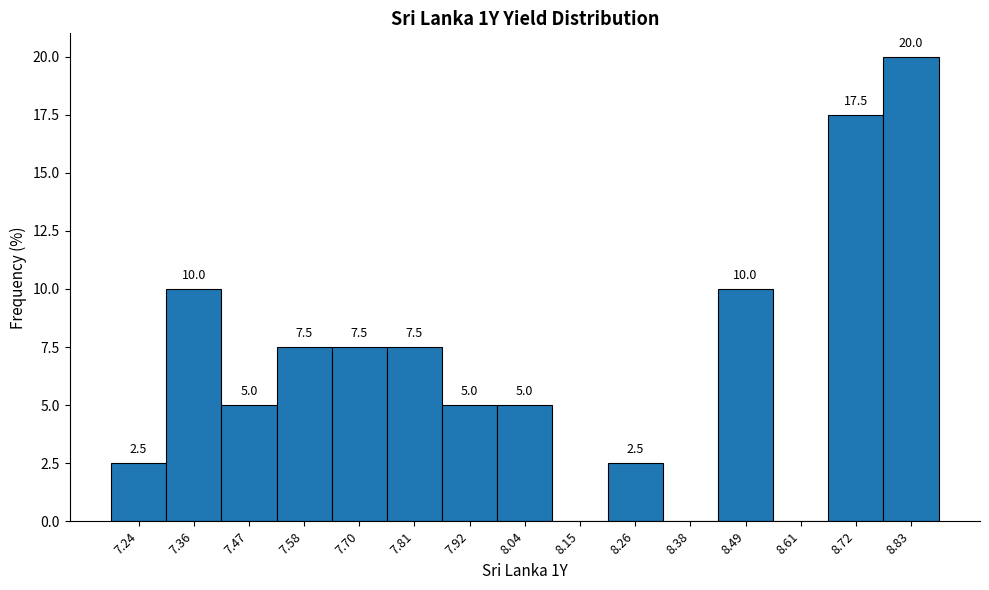

Which range on the x-axis has the tallest bar?

8.78 to 8.88